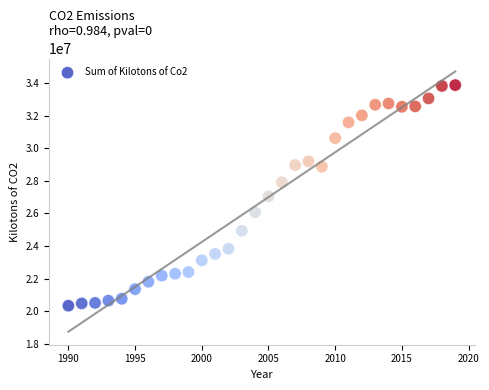

What is the range of X values (max minus min)?

29.0